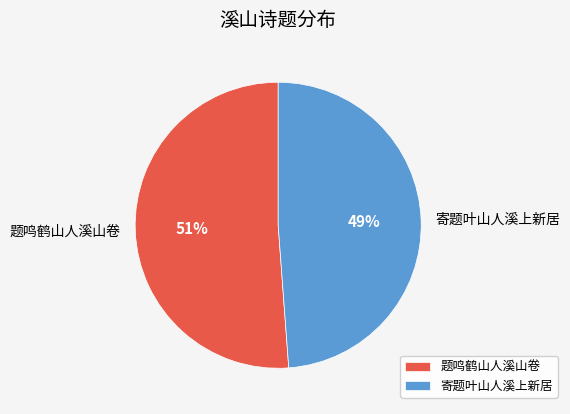

Approximately how many times larger is the value at 题鸣鹤山人溪山卷 compared to 寄题叶山人溪上新居?

1.0